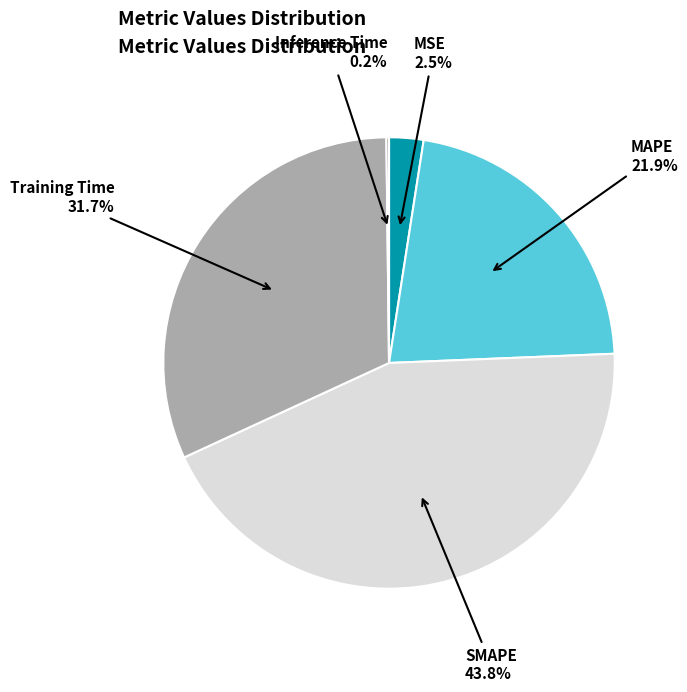

Which has a higher value, Training Time or SMAPE?

SMAPE